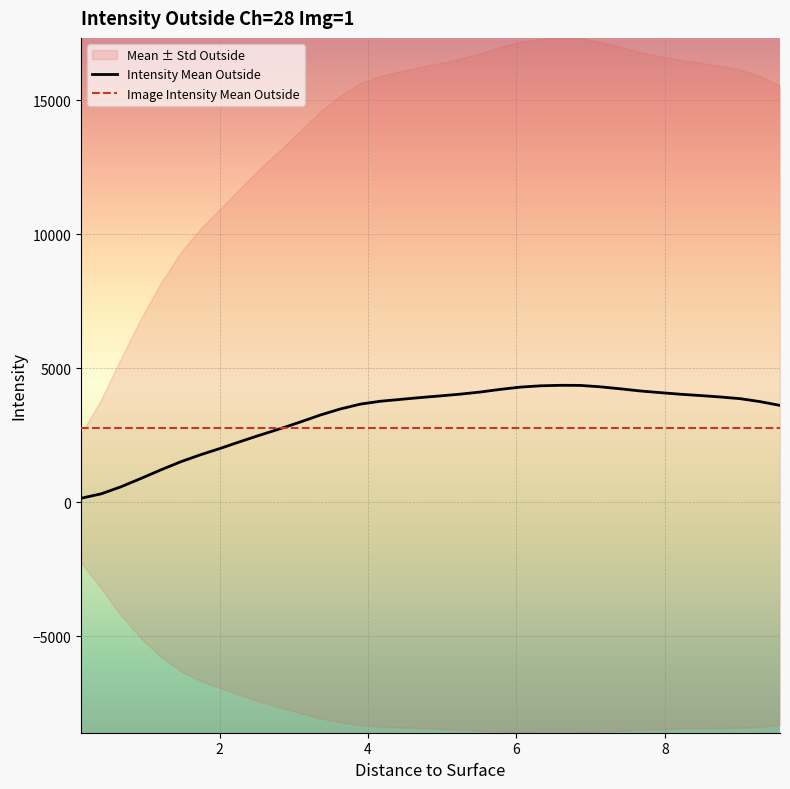

What value does the Image Intensity Mean Outside series have at 8?

2776.3